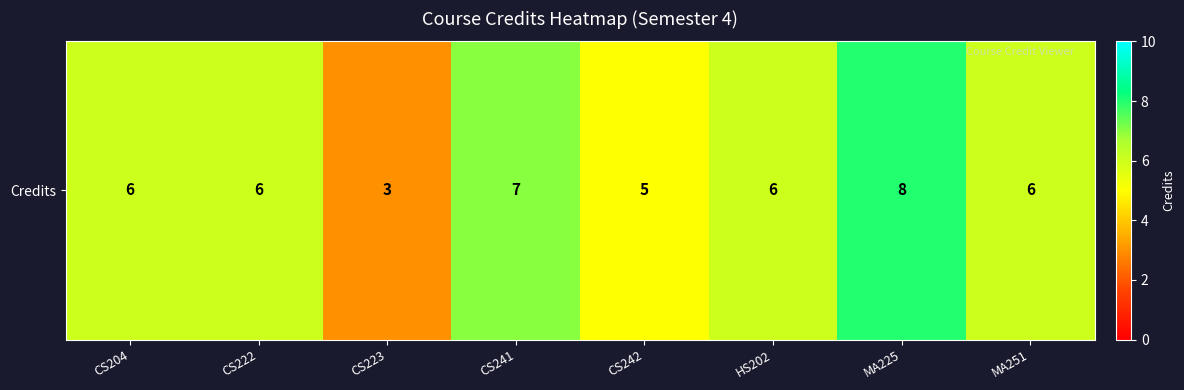

Reading left to right, list all the values displayed in this chart.

CS204=6	CS222=6	CS223=3	CS241=7	CS242=5	HS202=6	MA225=8	MA251=6